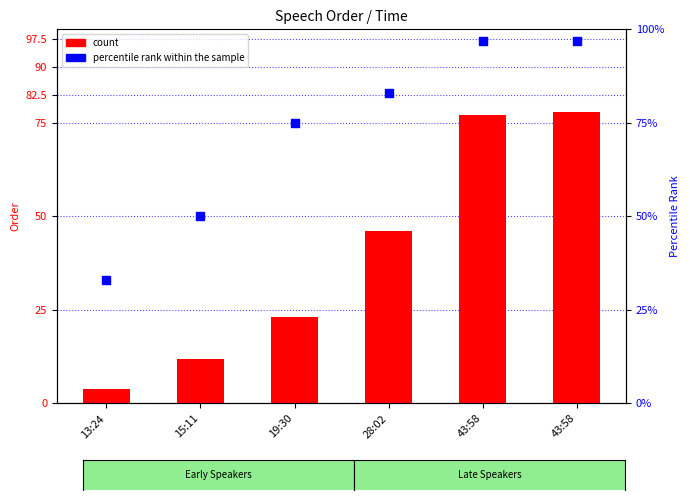

Which series has the largest total across all categories?

percentile rank within the sample